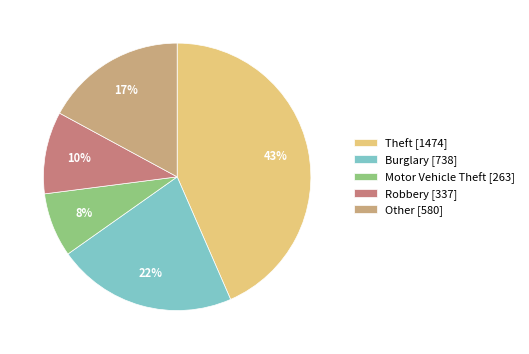

How many slices are in this pie chart?

5